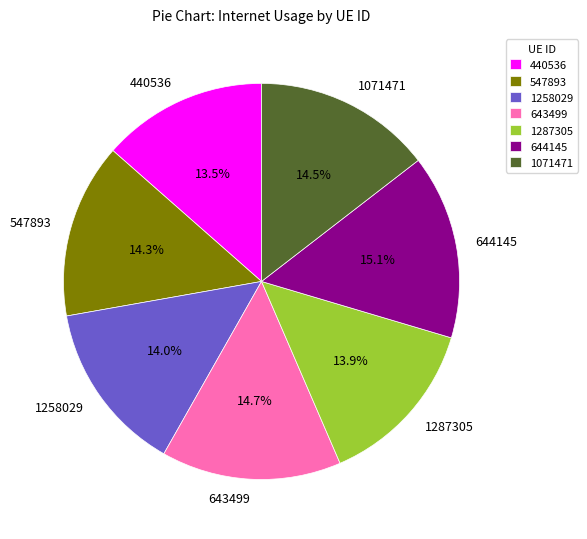

To the nearest percent, what is the difference between the 1258029 and 644145 slice percentages?

1%